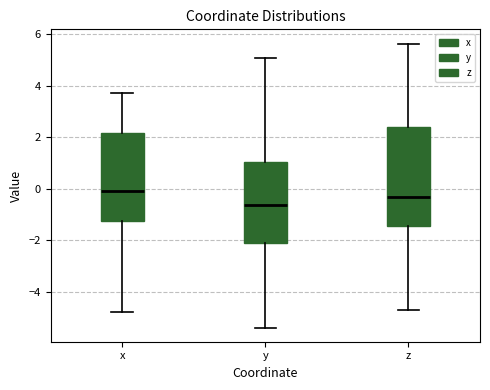

Reading left to right, read every box against the y-axis: the position of its median line, the range the box covers, and the ends of its whiskers. The values are not printed on the chart, so give them approximately, as read against the axis.

x: median 0.0, box -1.2 to 2.2, whiskers -4.8 to 3.8
y: median -0.6, box -2.2 to 1.0, whiskers -5.4 to 5.0
z: median -0.4, box -1.4 to 2.4, whiskers -4.8 to 5.6